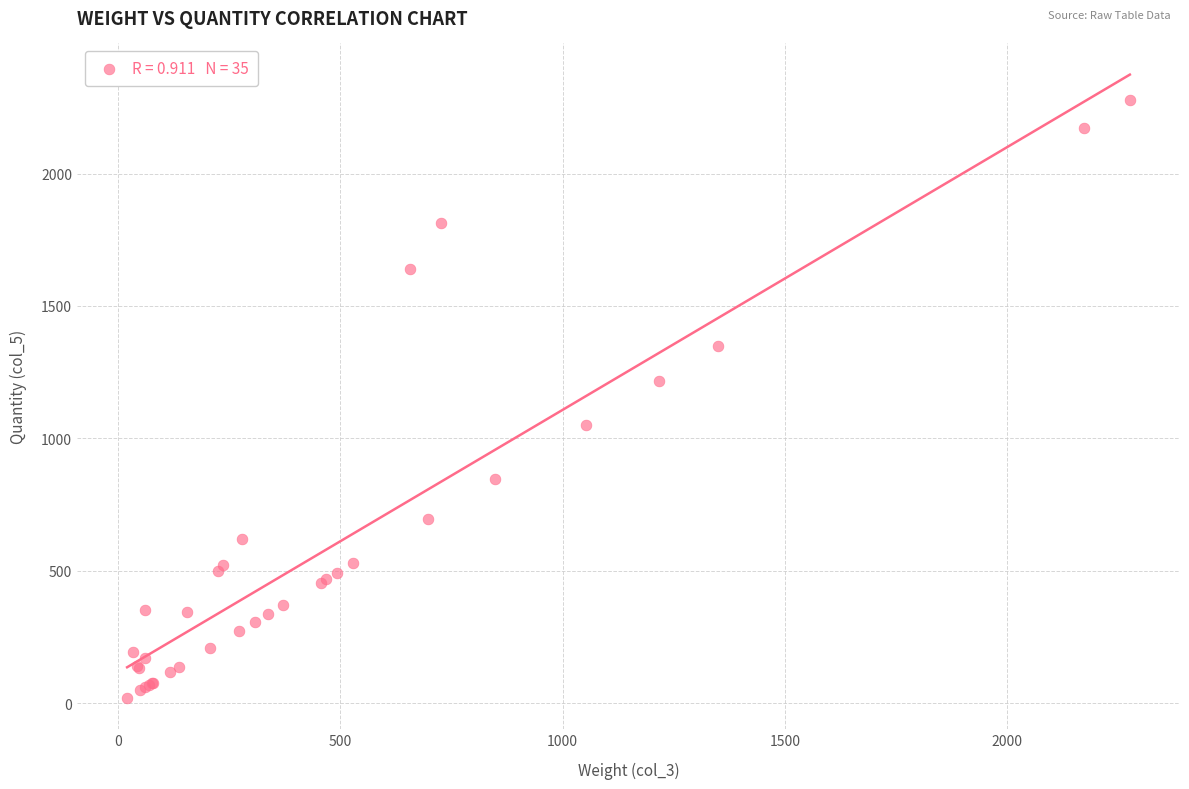

What Y value in the scatter plot is closest to 1148?

1217.4